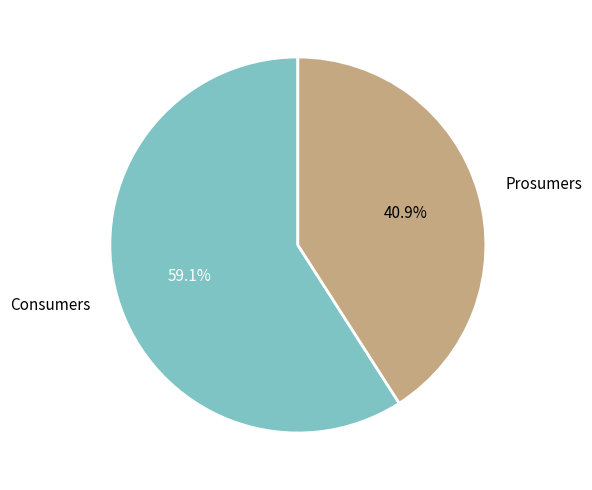

To the nearest percent, what portion does Prosumers represent?

41%